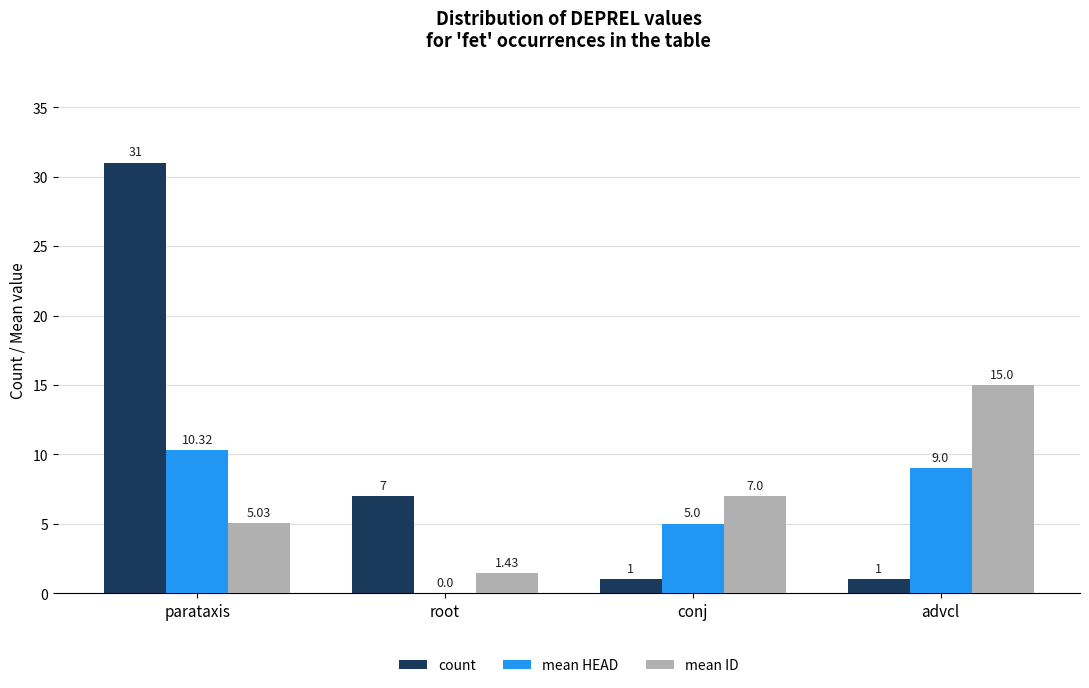

What is the difference between the count values at parataxis and advcl?

30.0